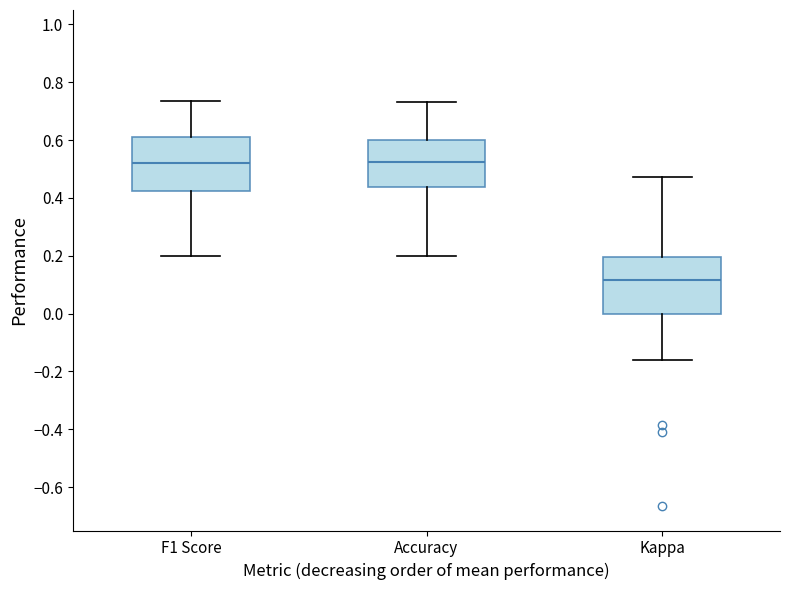

Where does the median line of the box for F1 Score sit on the y-axis? The values are not printed on the chart, so give them approximately, as read against the axis.

0.52